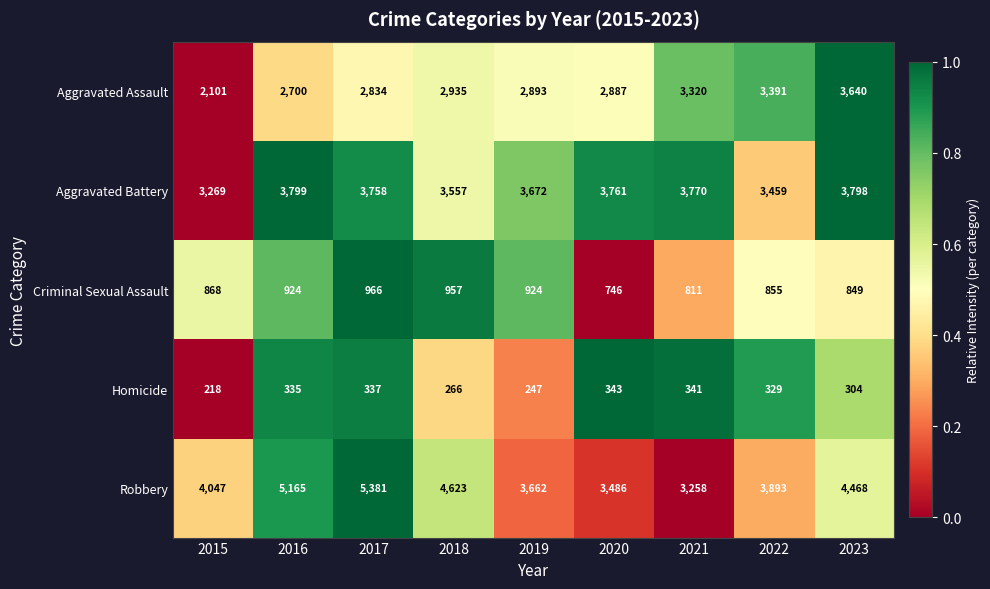

What is the sum of the Homicide values at 2021 and 2019?

588